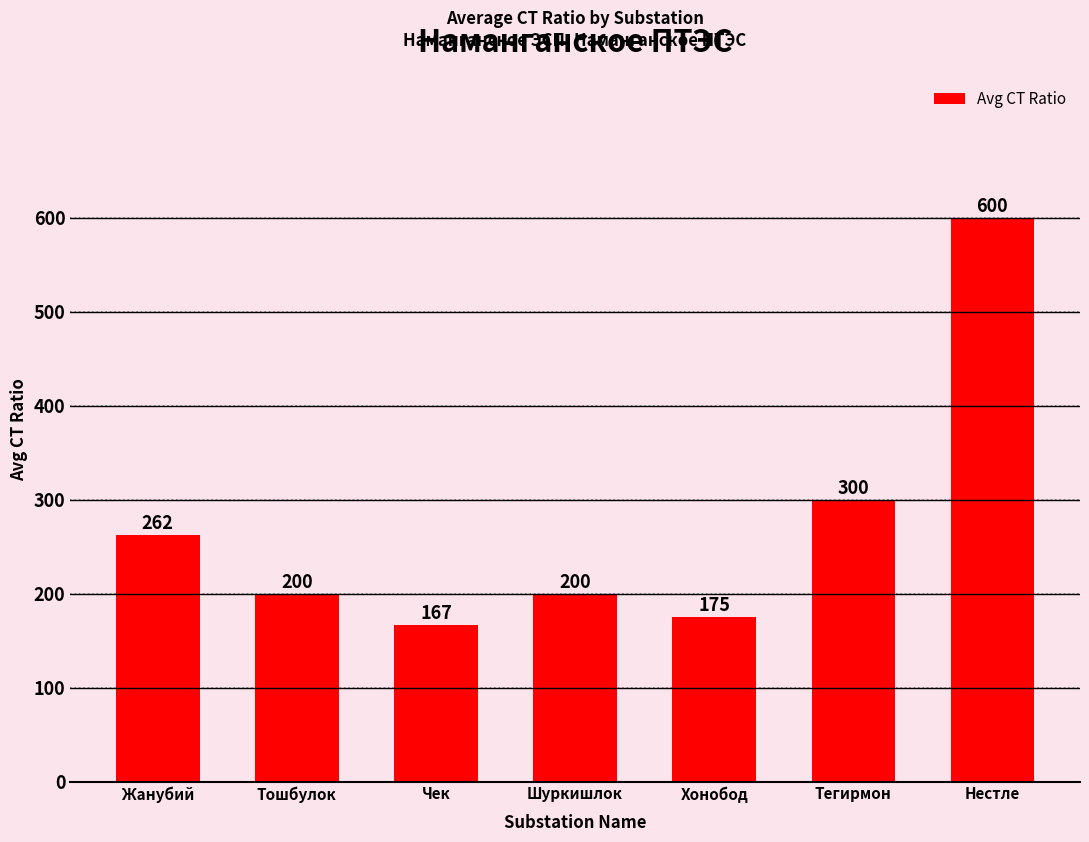

Which category has the lowest value across all series?

Чек